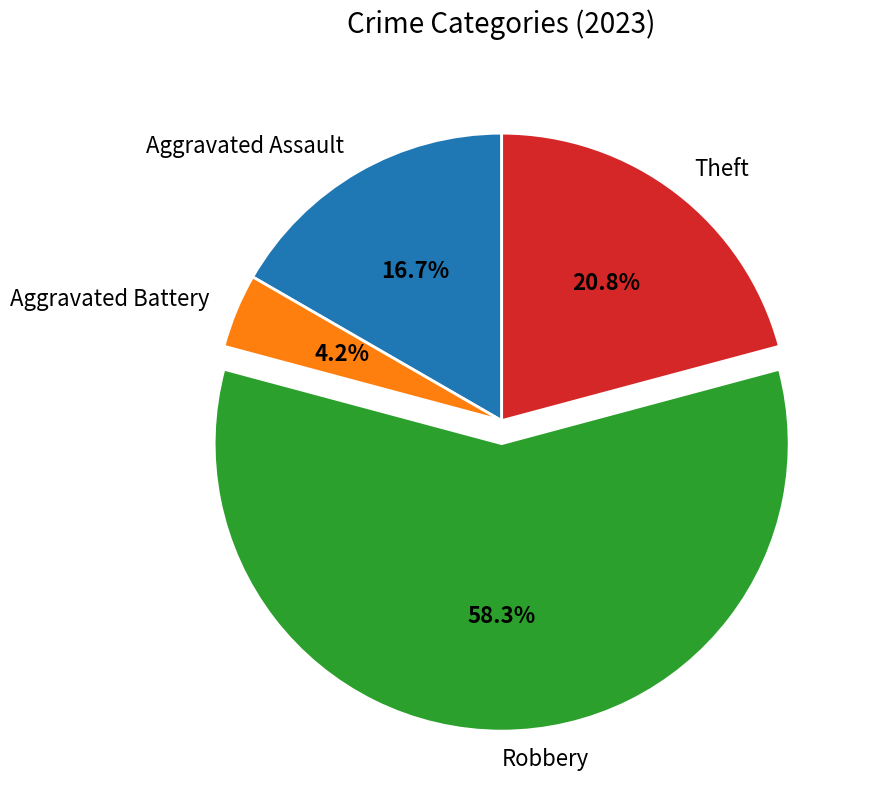

Is there a majority slice in this chart?

Yes